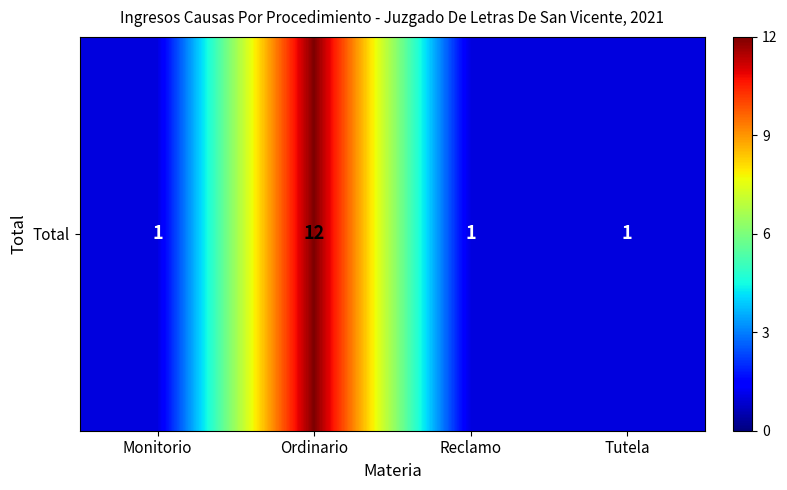

Reading left to right, list all the values displayed in this chart.

1	12	1	1